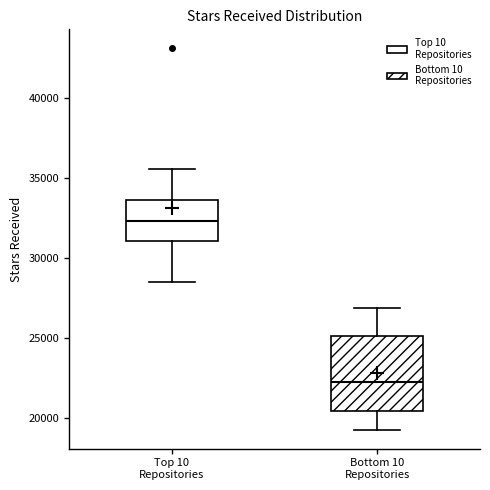

Where does the upper whisker of the box for Top 10 Repositories end on the y-axis? The values are not printed on the chart, so give them approximately, as read against the axis.

35500